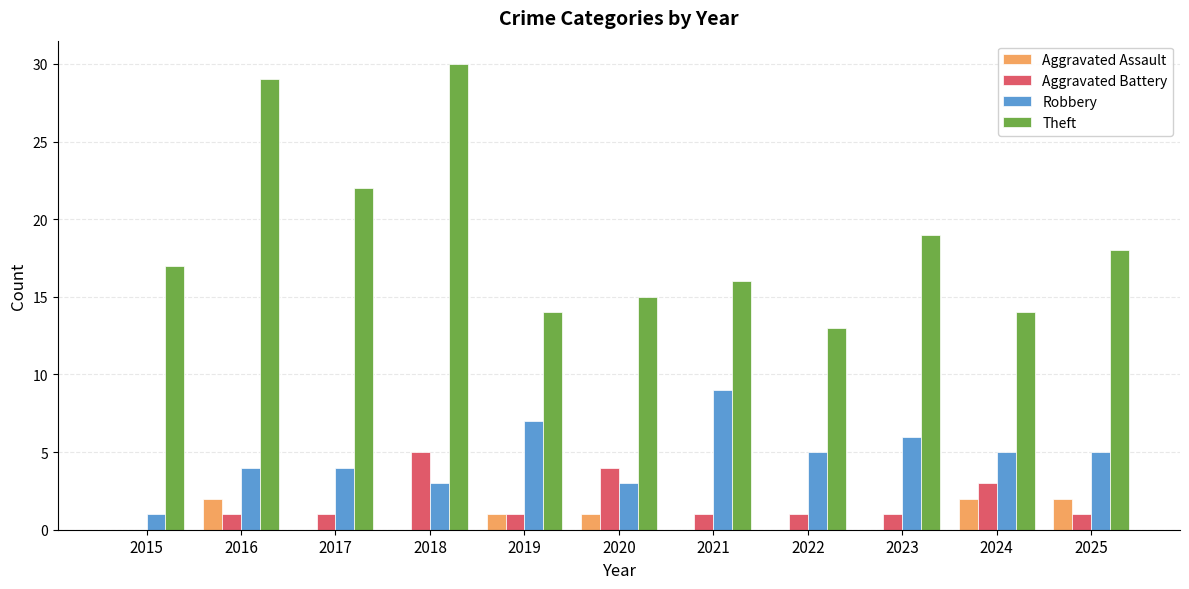

The Theft series shows 16 at 2021. True or false?

True